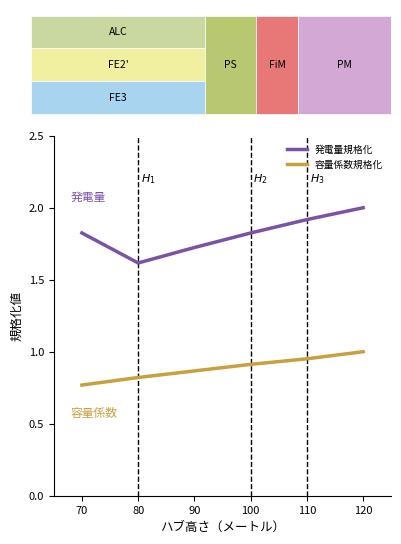

At which category is the sum across all series the highest?

120